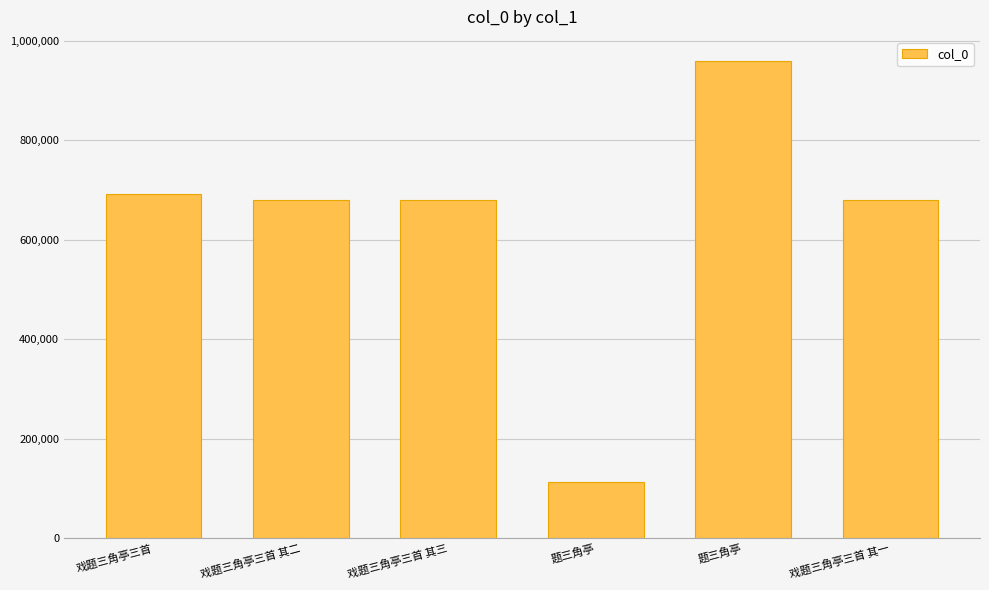

List the labels in order of value, largest first.

题三角亭, 戏题三角亭三首, 戏题三角亭三首 其三, 戏题三角亭三首 其二, 戏题三角亭三首 其一, 题三角亭